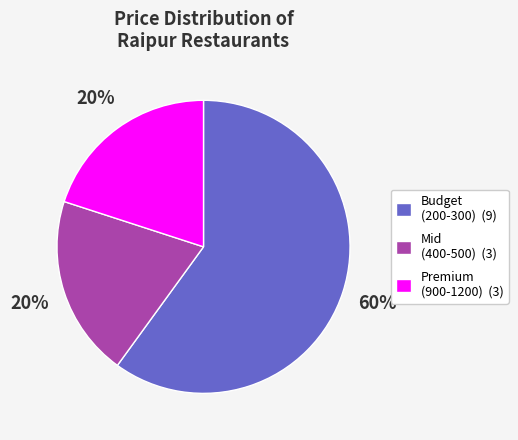

To the nearest percent, what is the average slice percentage?

33%